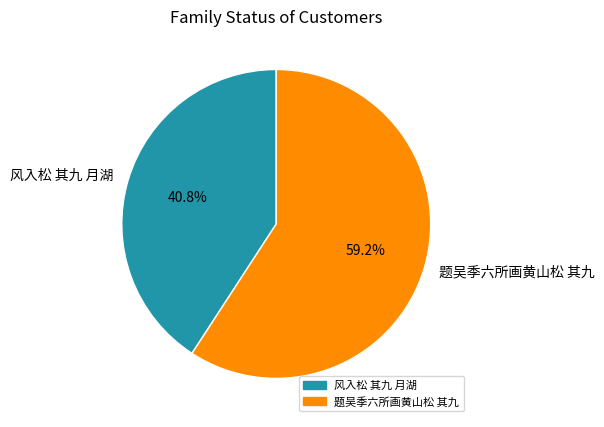

Which category has the smallest portion of the pie?

风入松 其九 月湖